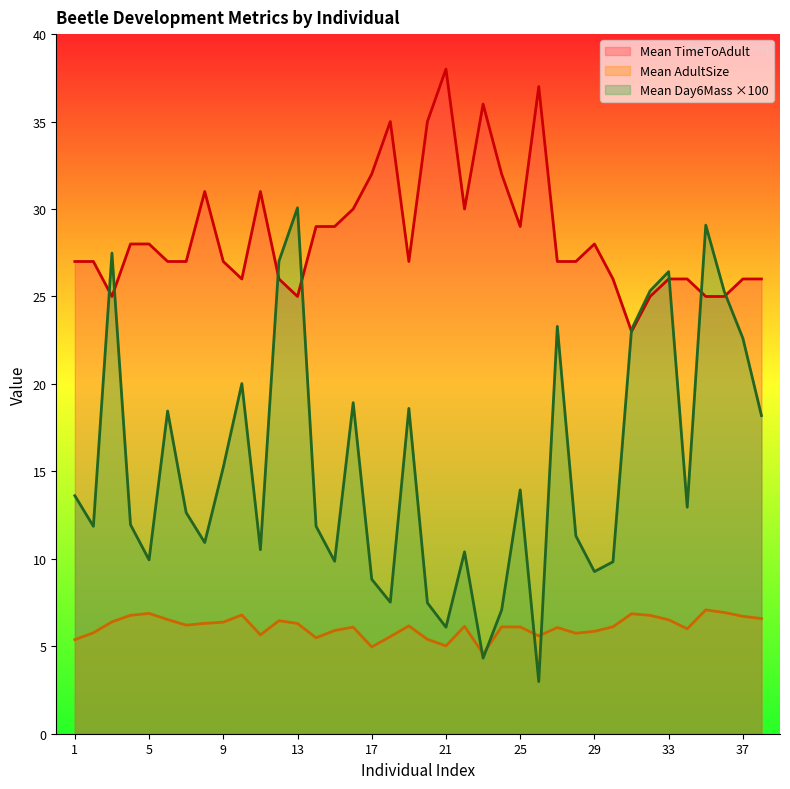

What are all the series names shown in the legend?

Mean TimeToAdult, Mean AdultSize, Mean Day6Mass ×100